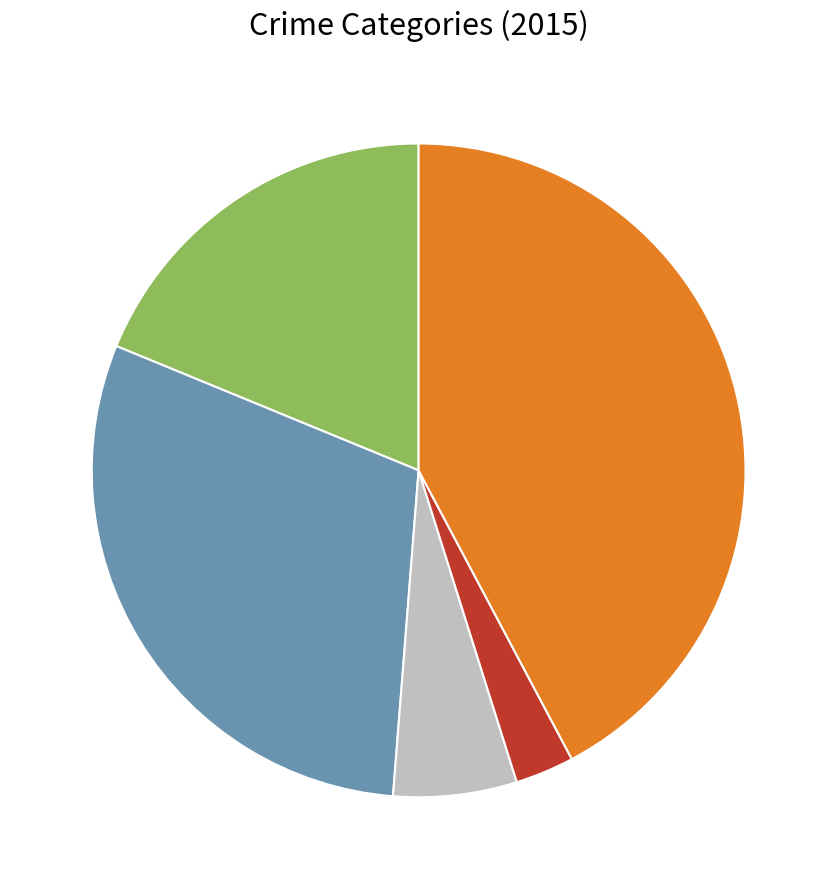

Does any single category account for the majority?

No